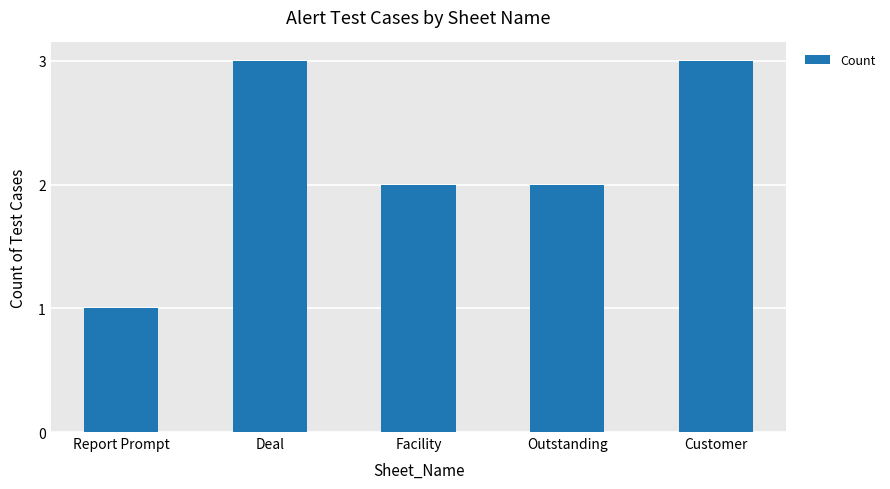

Is it true that the value at Outstanding is 2?

True